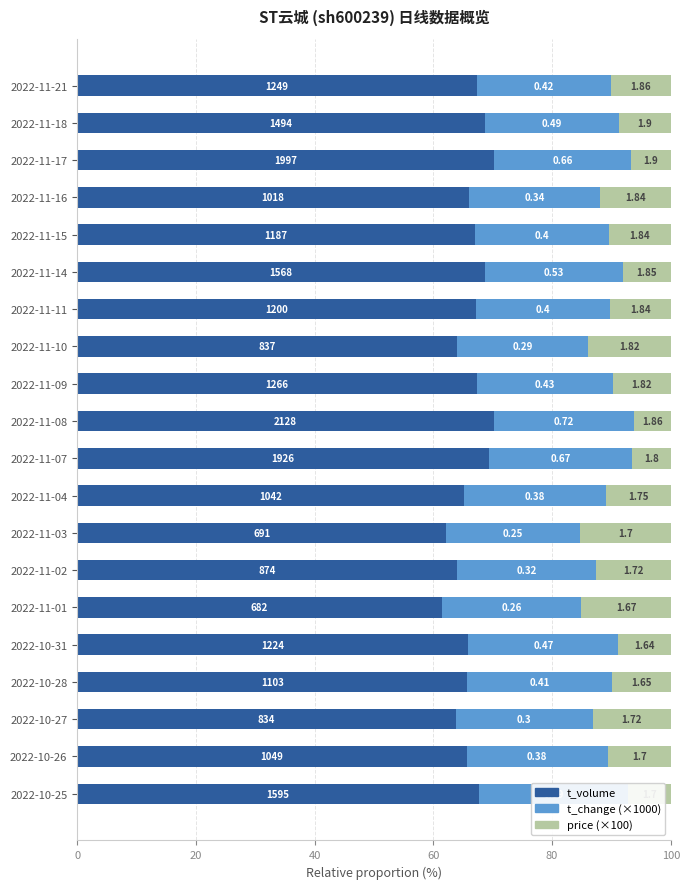

How many groups of bars are there?

20